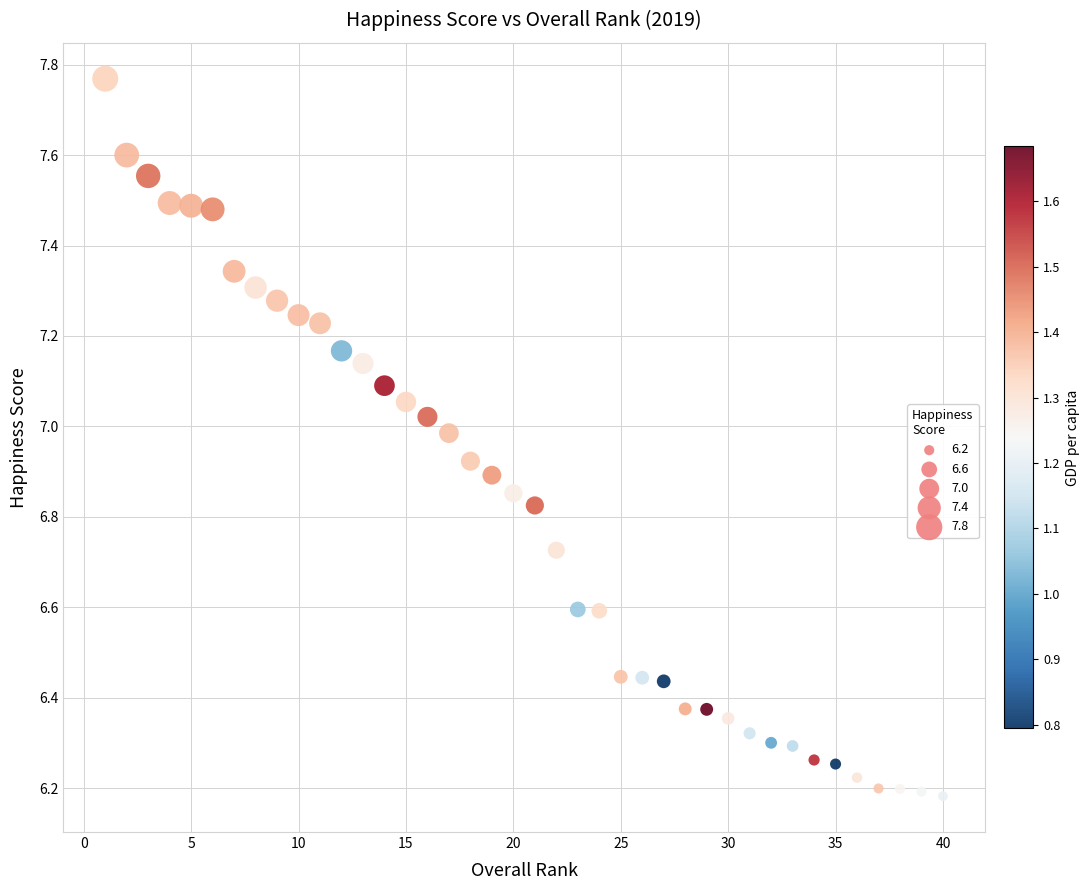

What is the range of X values (max minus min)?

39.0